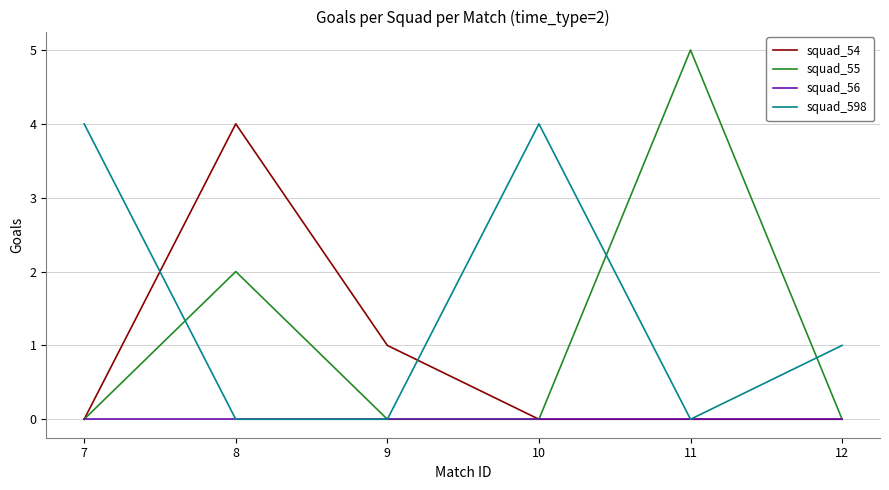

Reading left to right, transcribe all the data shown in this chart.

squad_54: 0	4	1	0	0	0
squad_55: 0	2	0	0	5	0
squad_56: 0	0	0	0	0	0
squad_598: 4	0	0	4	0	1